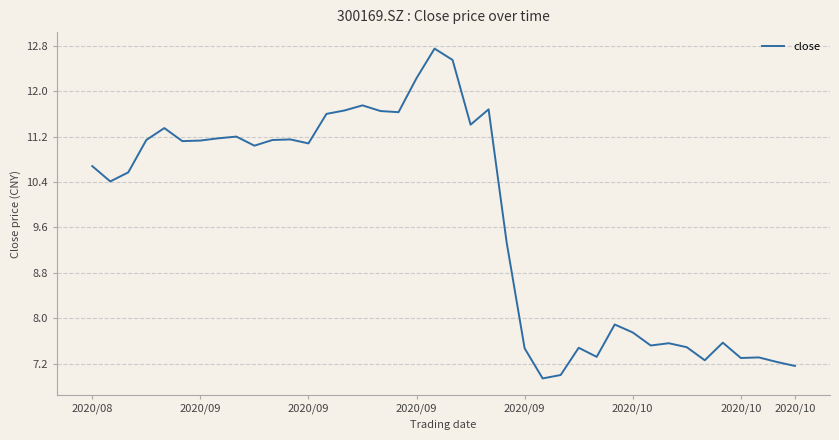

What is the minimum value shown in the chart?

6.9